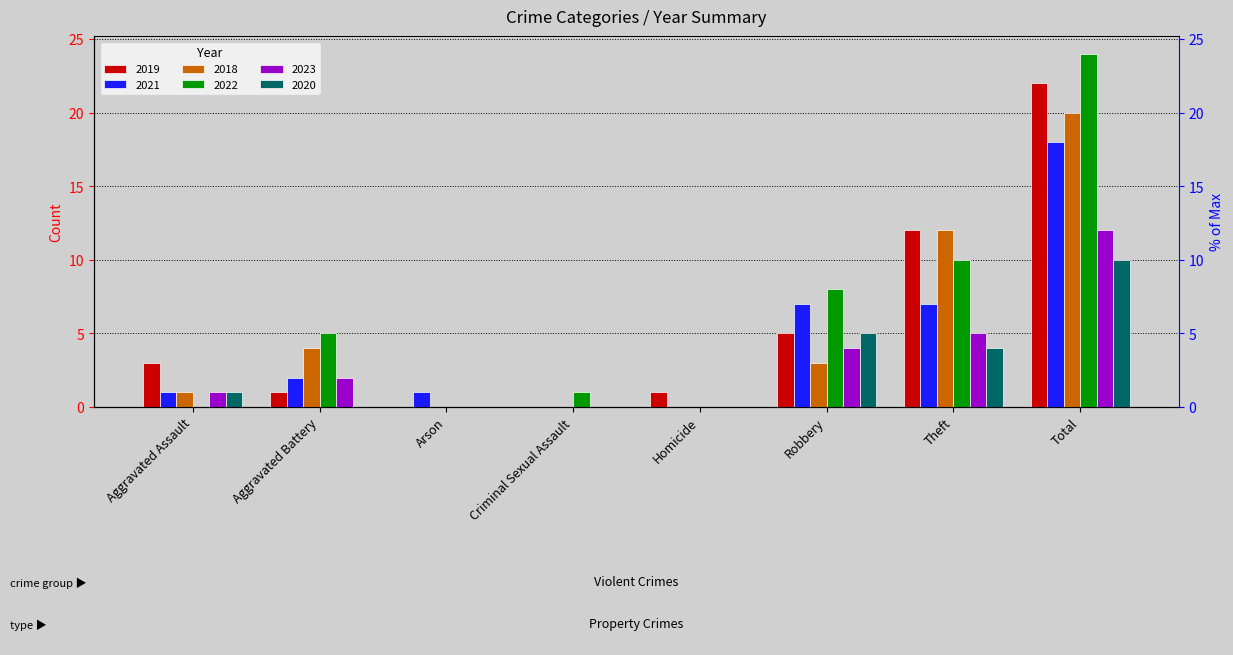

What is the total value across all series at Theft?

50